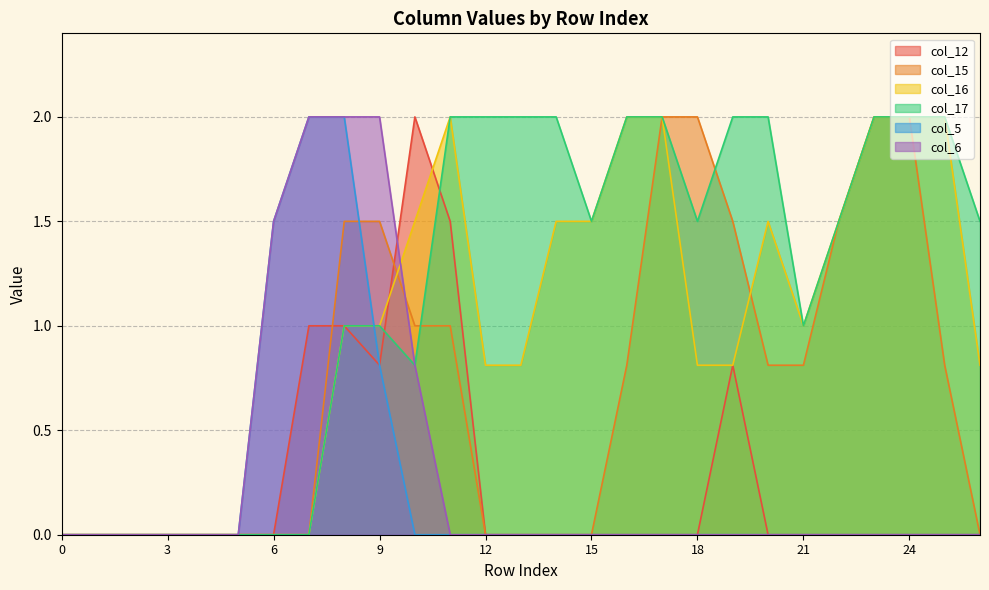

Read the col_17 value at 23.

2.0